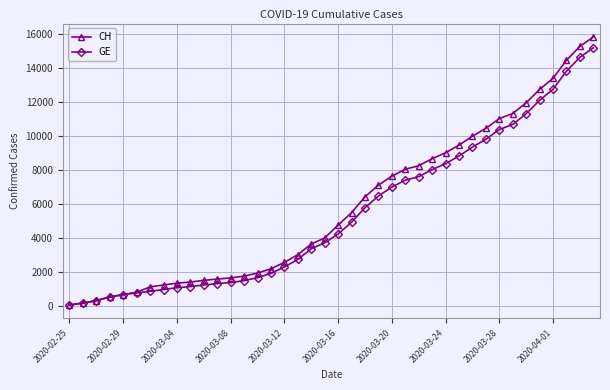

At how many categories does at least one series exceed 13193?

4